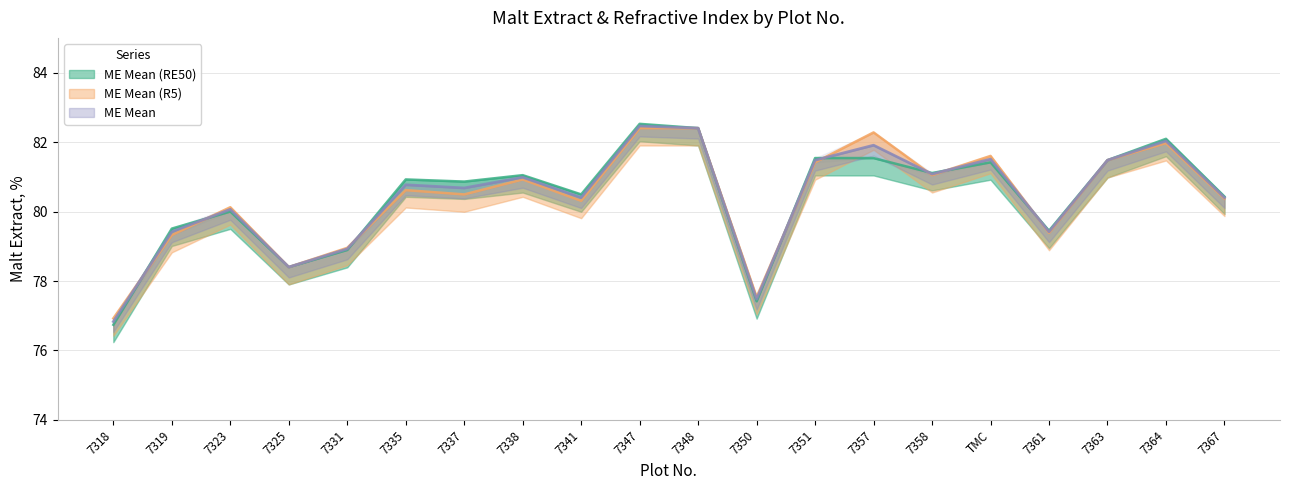

How many data points in ME Mean (RE50) are less than 80?

6